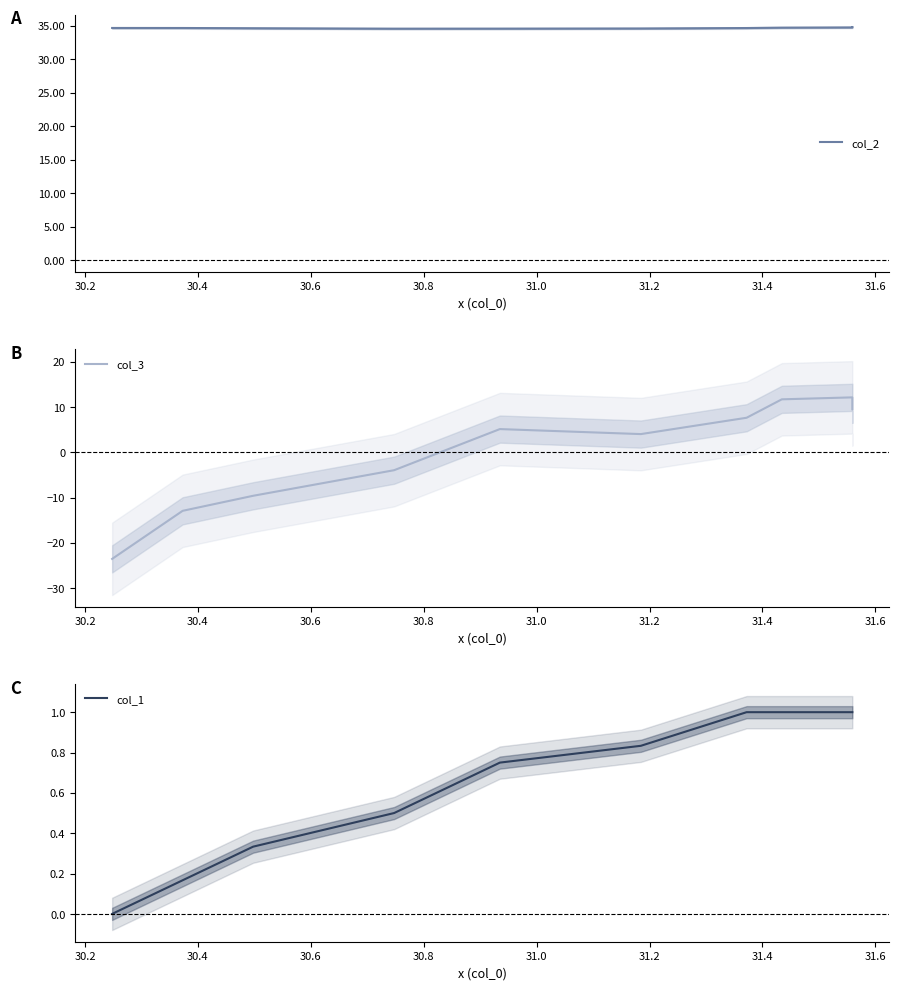

What is the sum of all col_2 values?

346.3